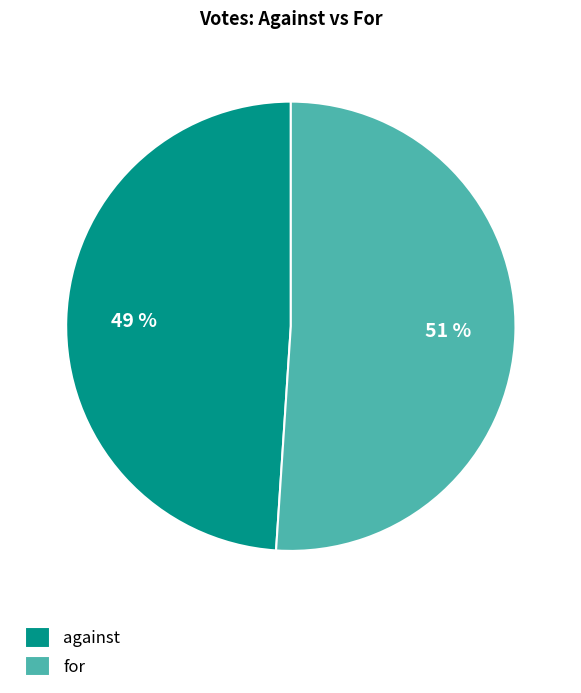

To the nearest percent, what is the combined percentage of against and for?

100%